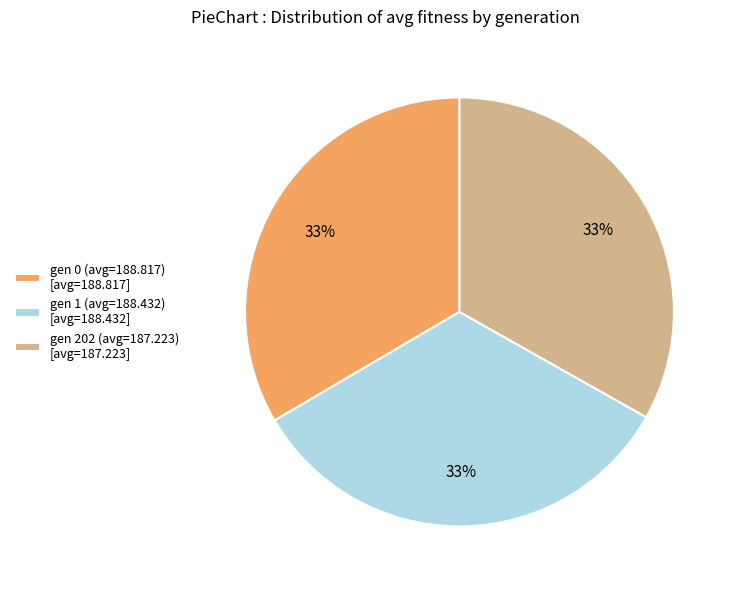

What percentage is the gen 202 (avg=187.223) [avg=187.223] slice, to the nearest percent?

33%